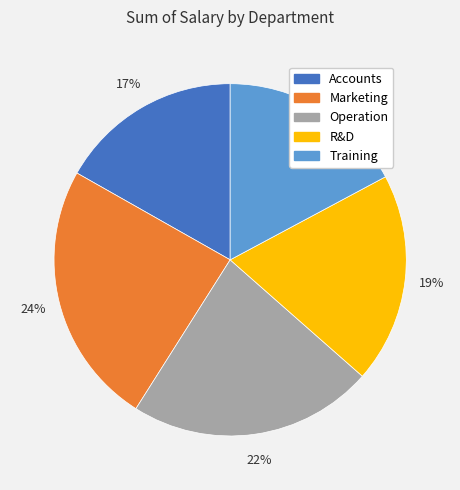

Between Accounts and Marketing, which is larger?

Marketing